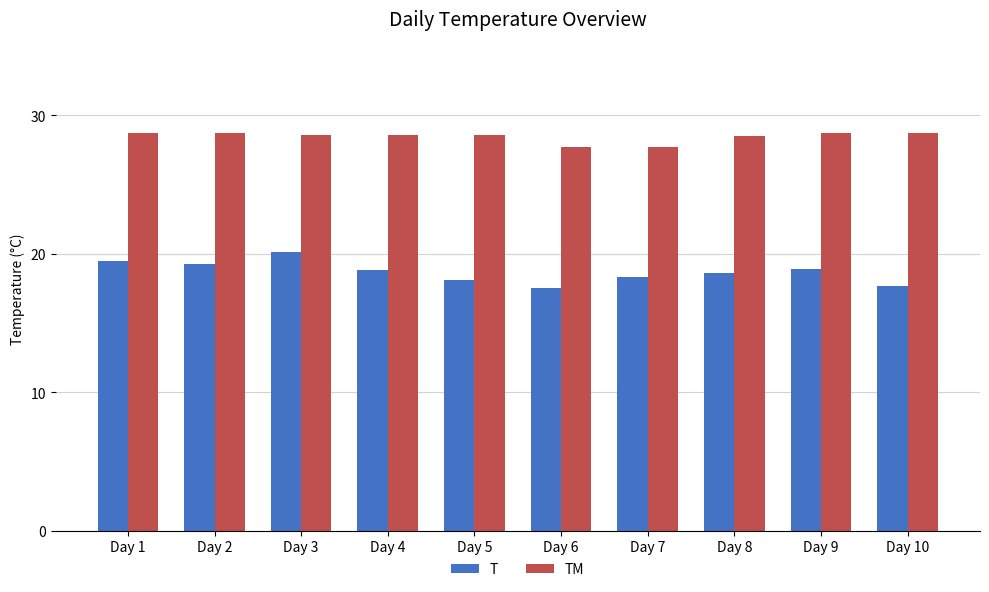

Are the bars horizontal?

No